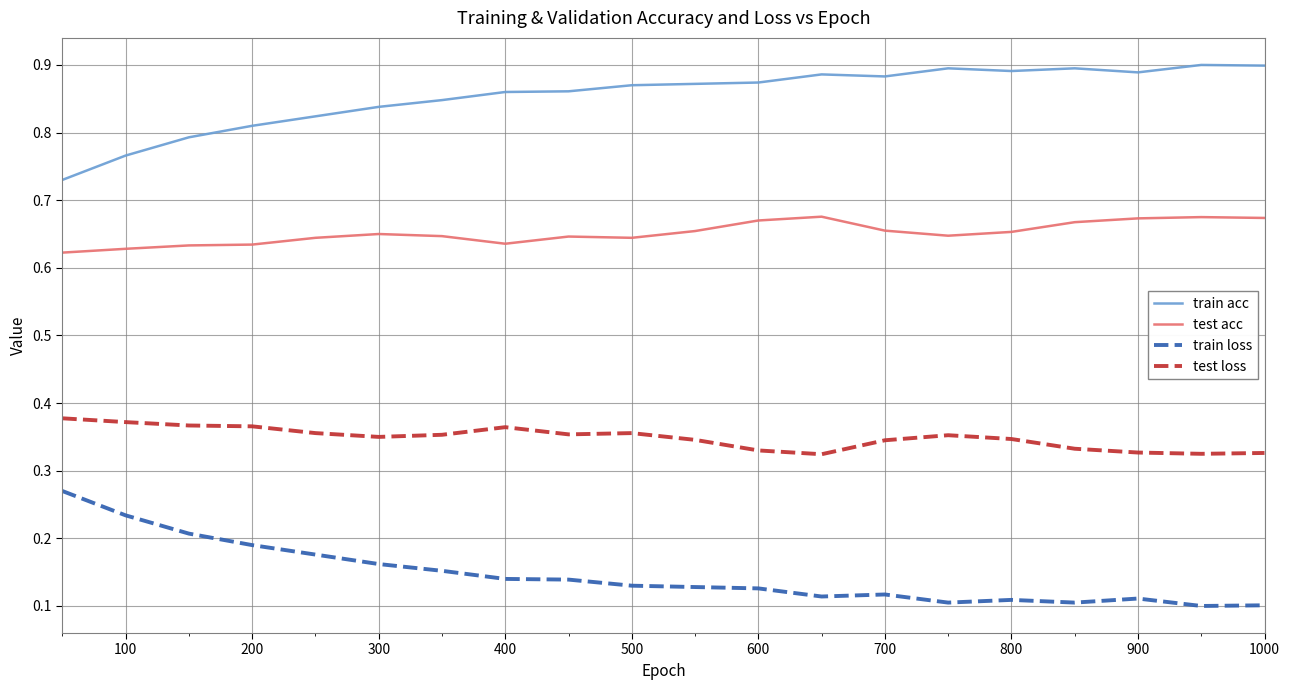

What are all the series names shown in the legend?

train acc, test acc, train loss, test loss